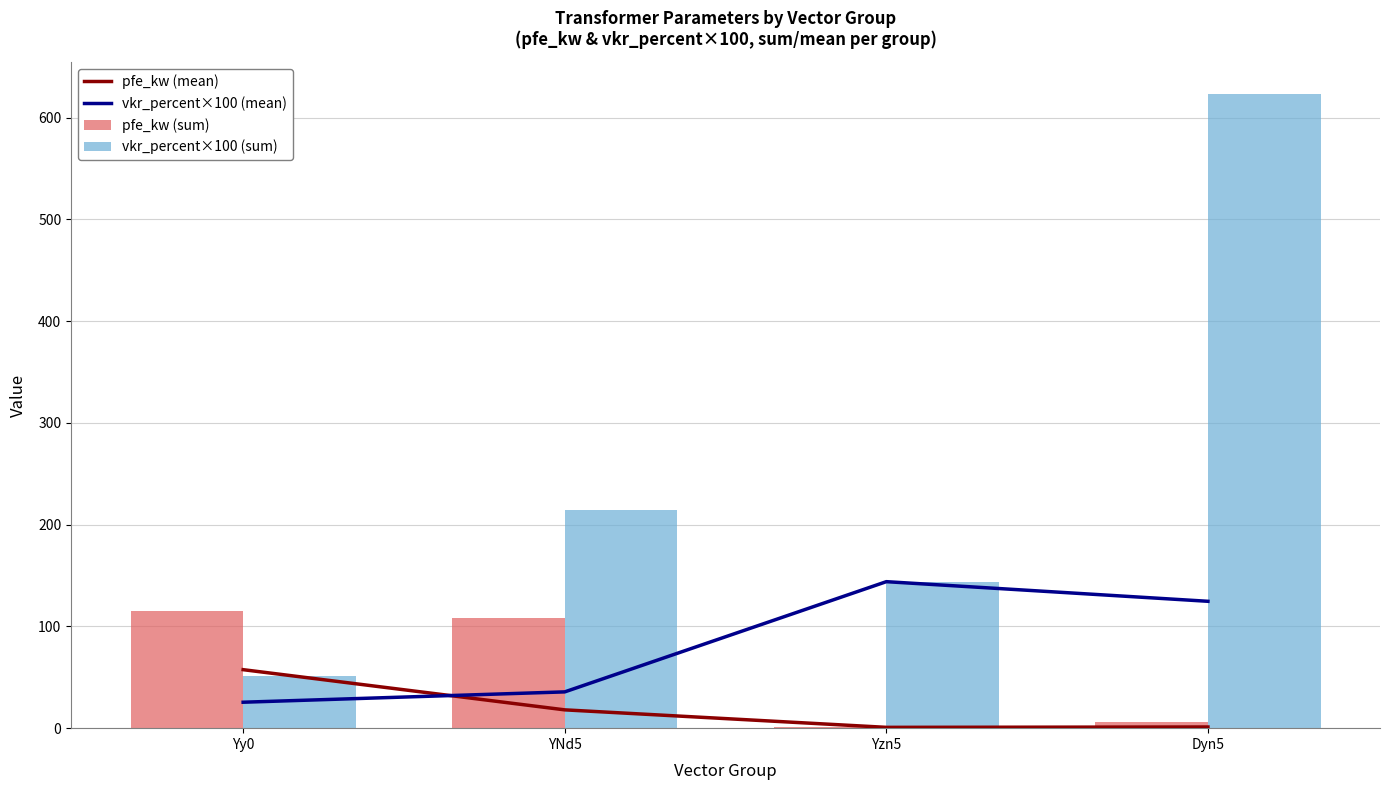

What is the difference between the vkr_percent×100 (sum) values at Yy0 and YNd5?

163.0